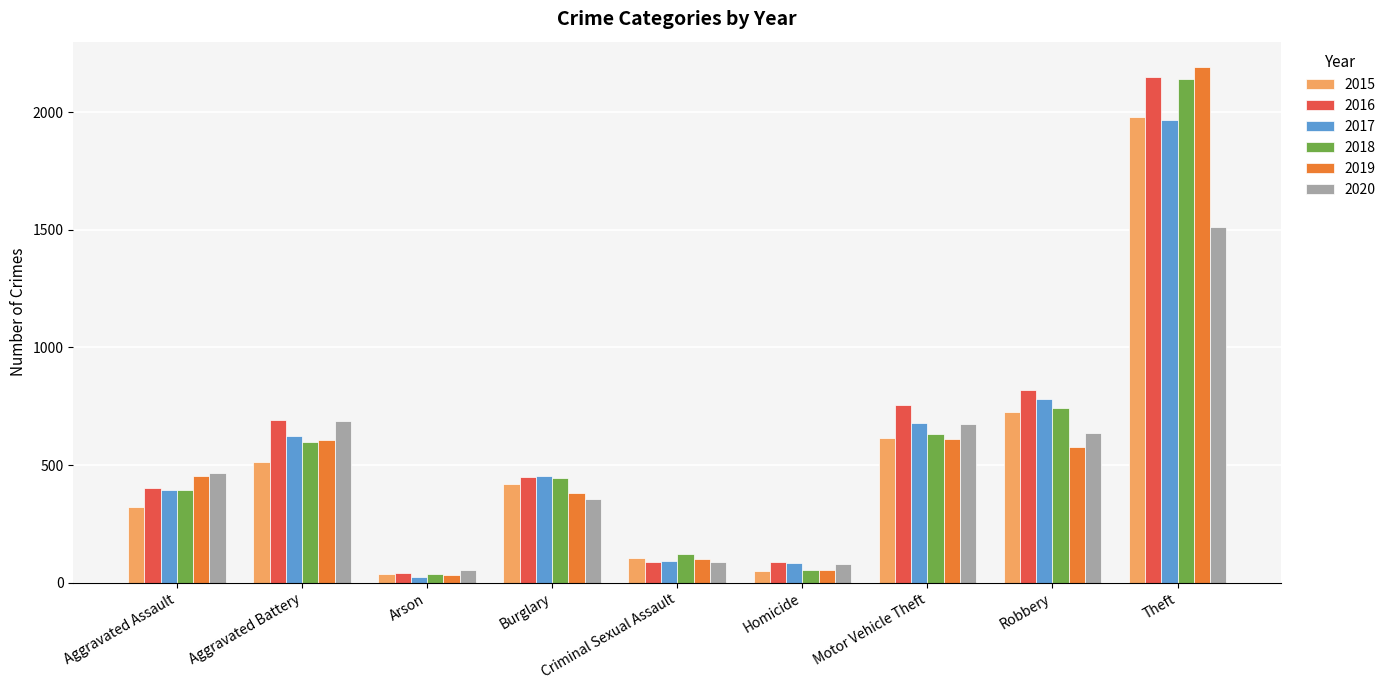

What is the highest value of the 2015 series?

1981